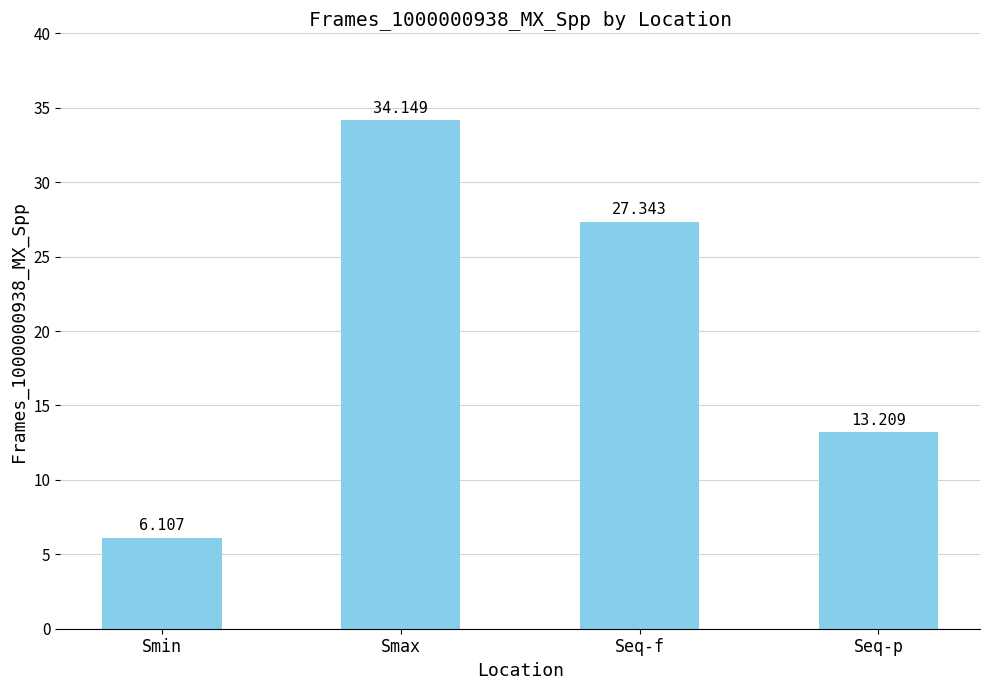

True or false: the data shows 6.1 at Smin.

True